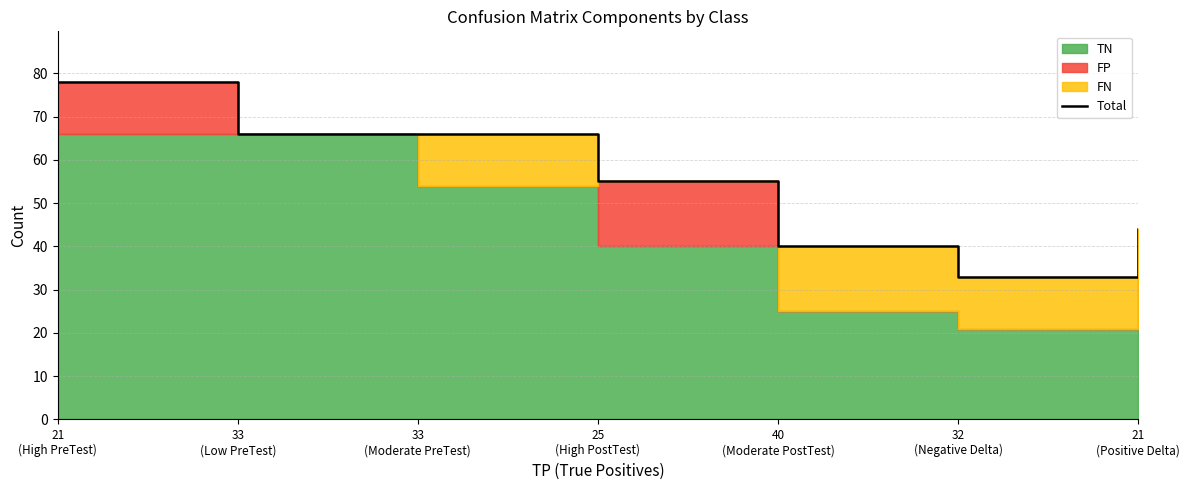

What is the maximum value shown in the chart?

78